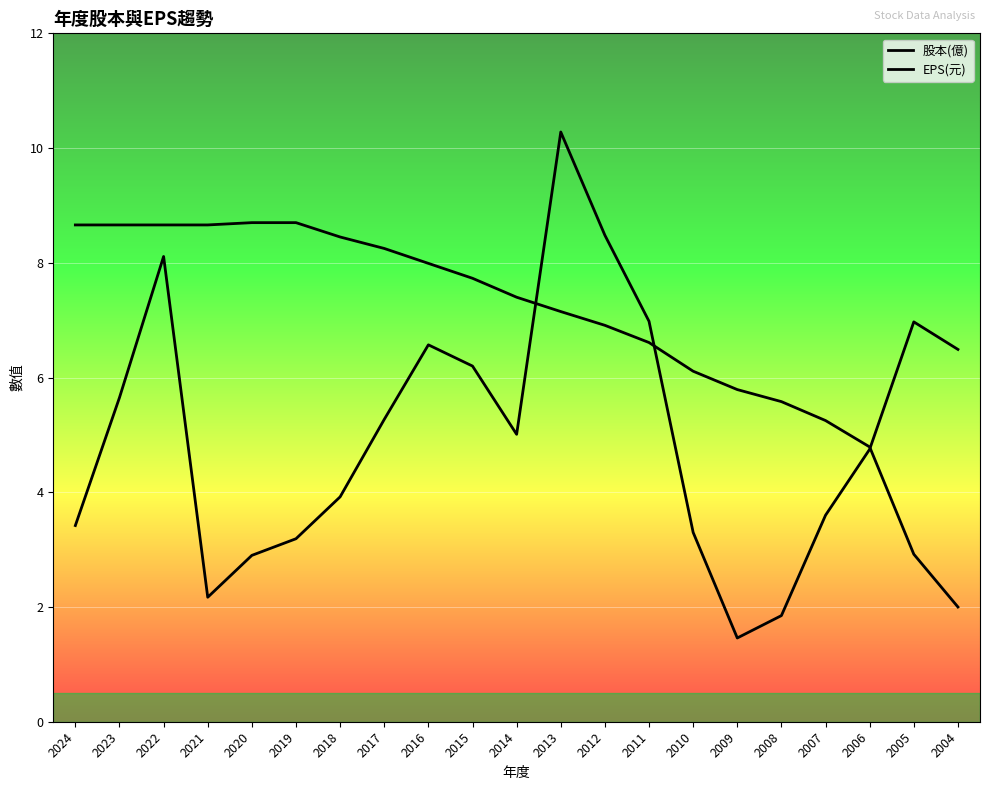

Where do 股本(億) and EPS(元) first cross each other?

2014 and 2013